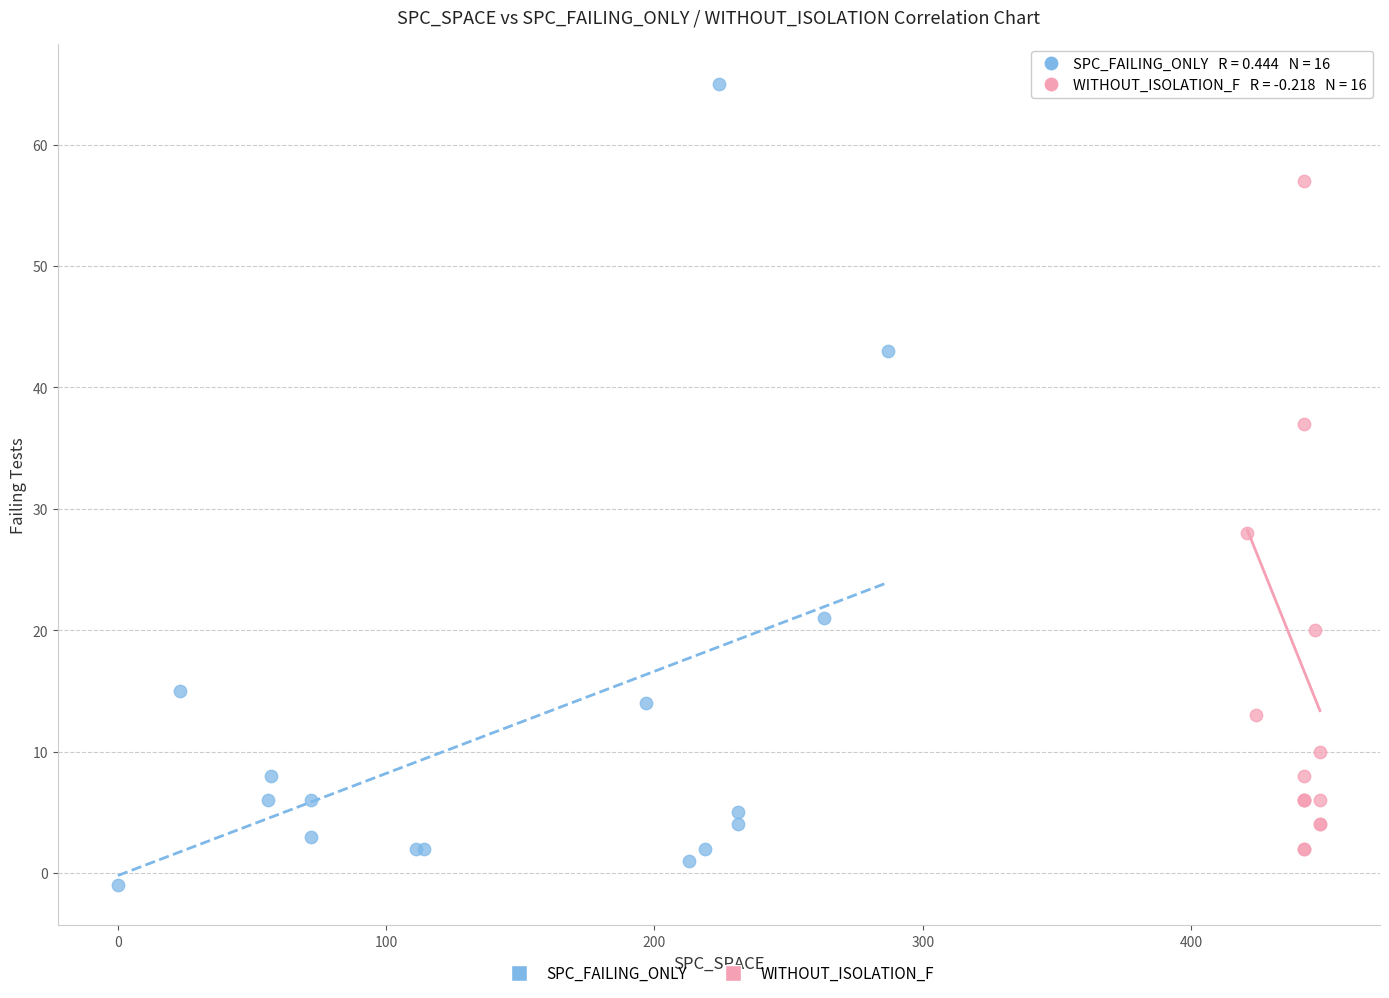

What are all the series names shown in the legend?

SPC_FAILING_ONLY, WITHOUT_ISOLATION_F